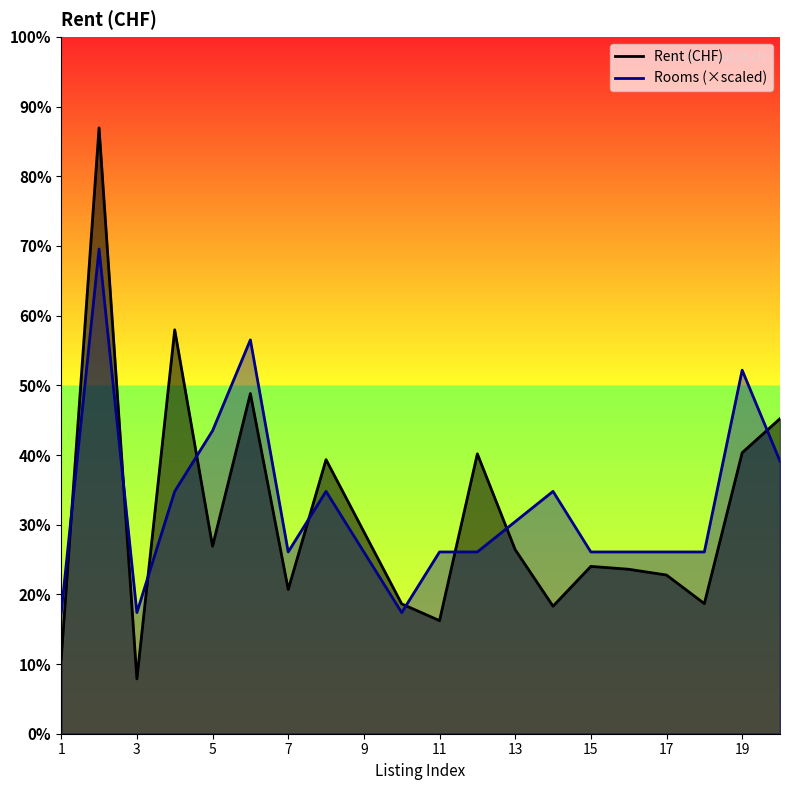

What are all the series names shown in the legend?

Rent (CHF), Rooms